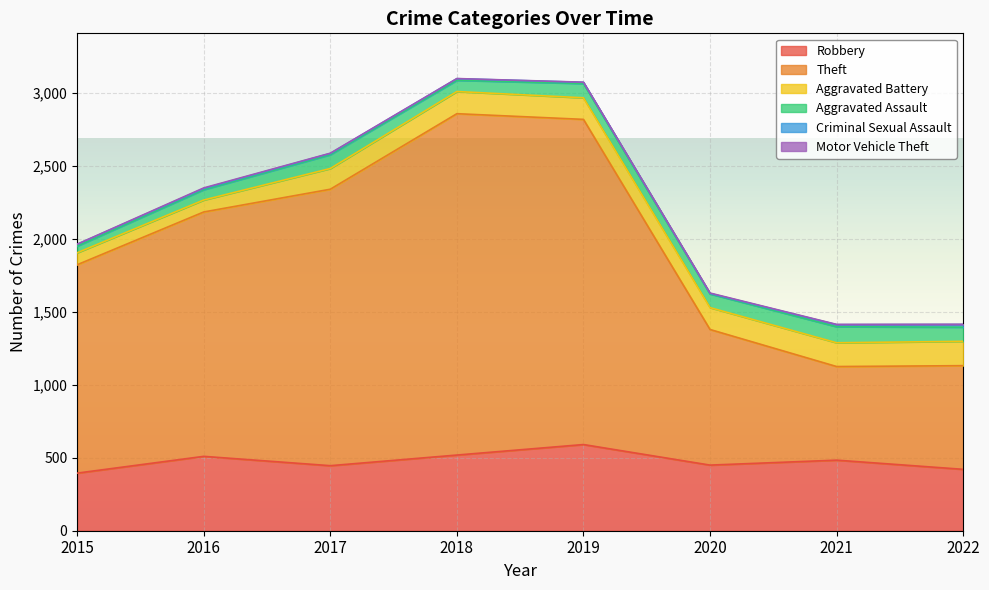

Is the value of Criminal Sexual Assault at 2015 greater than the value of Aggravated Assault at 2019?

No